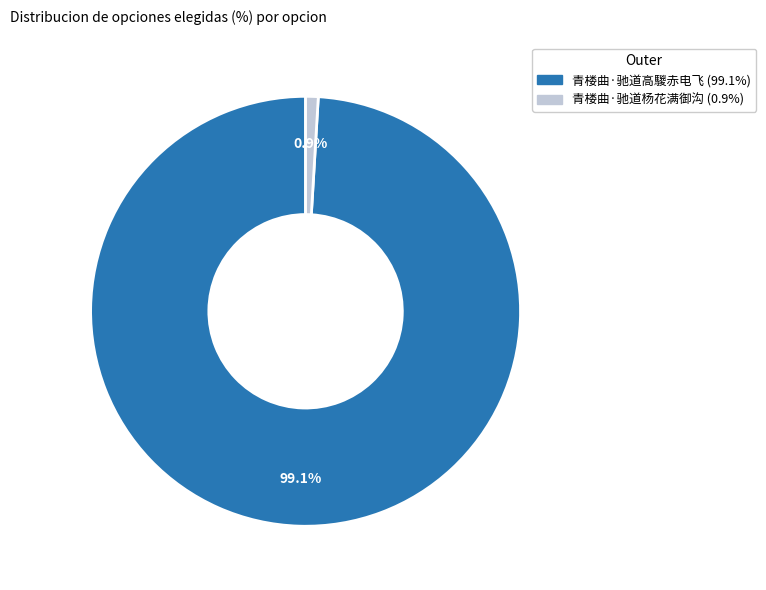

What is the ratio of the value at 青楼曲·驰道高騣赤电飞 to the value at 青楼曲·驰道杨花满御沟?

104.9